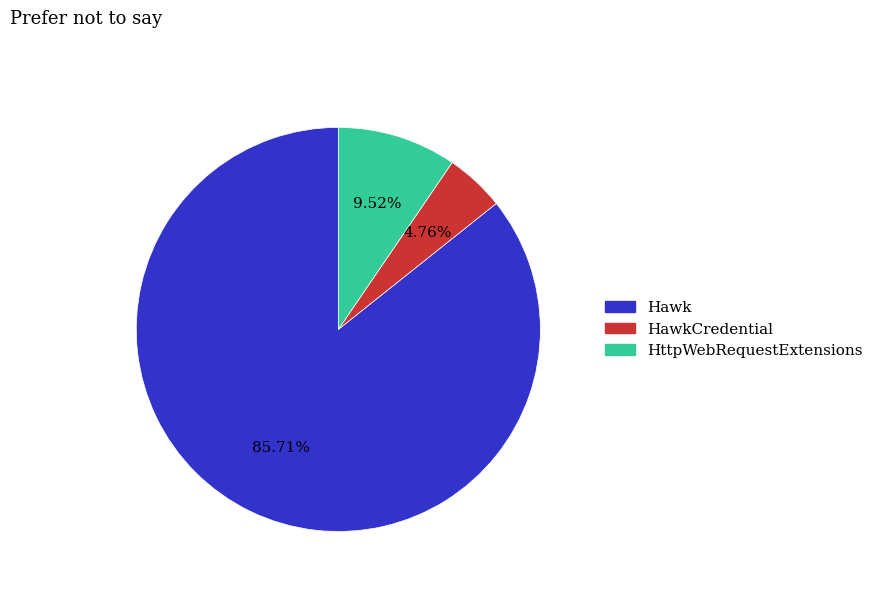

Is HttpWebRequestExtensions the majority of the pie?

No